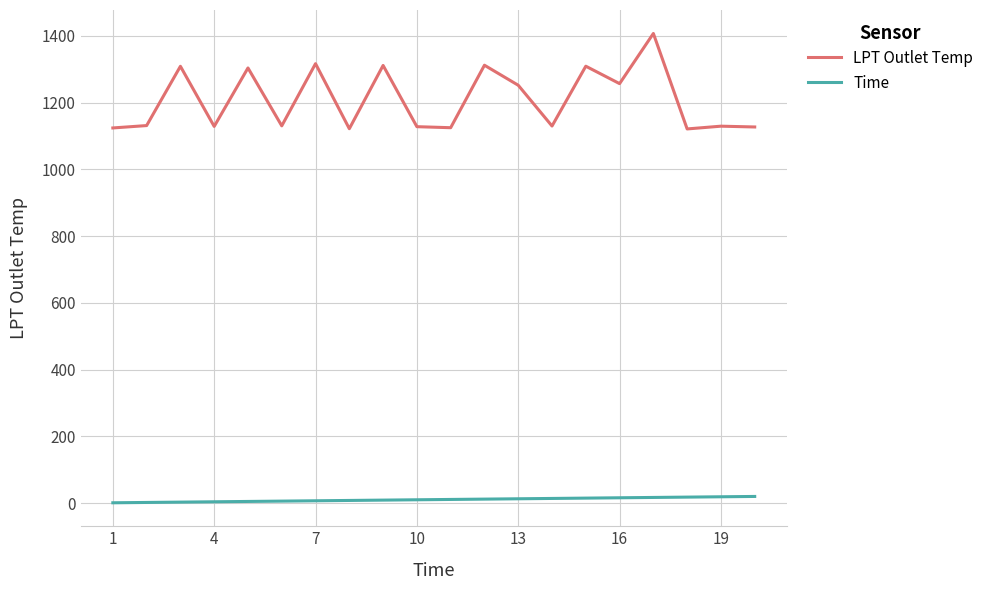

Rank the series by their maximum value, from highest to lowest.

LPT Outlet Temp, Time